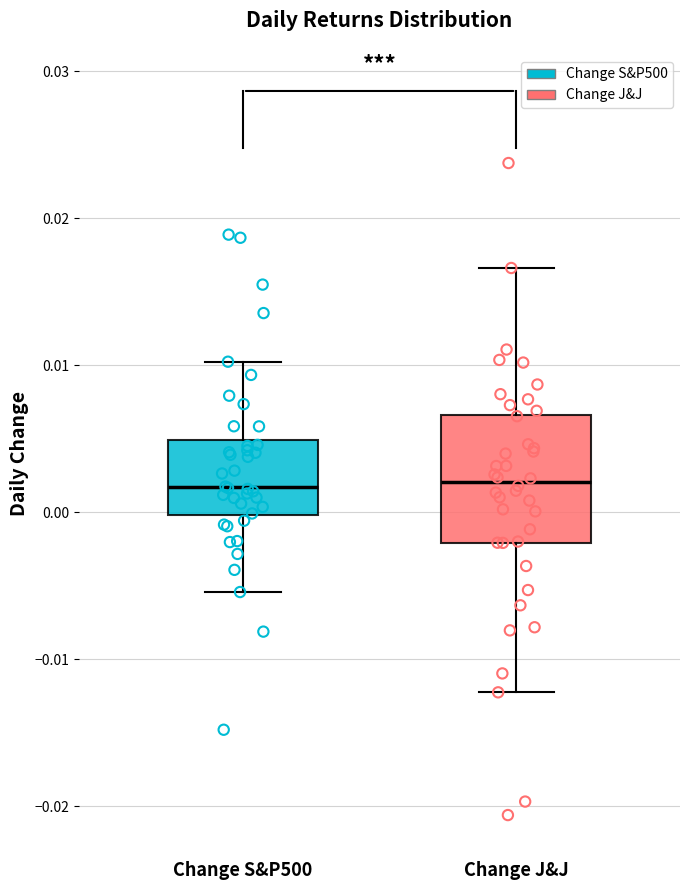

Comparing the boxes themselves (not the whiskers), which one is the tallest?

Change J&J